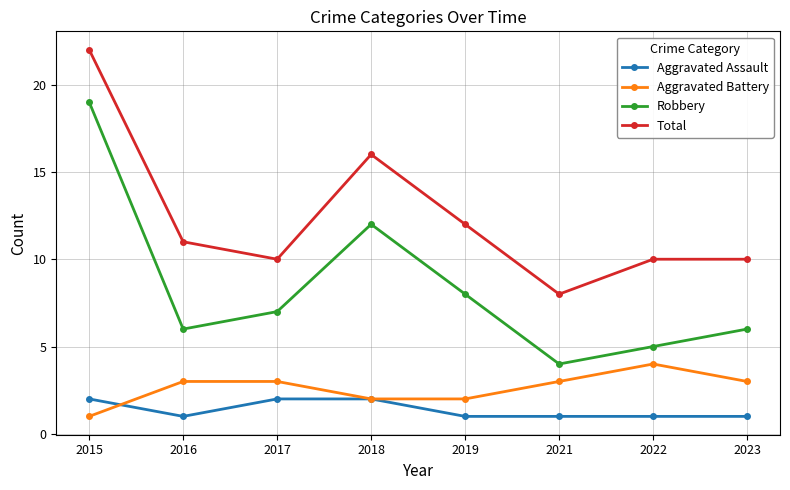

Rank the series by their maximum value, from lowest to highest.

Aggravated Assault, Aggravated Battery, Robbery, Total